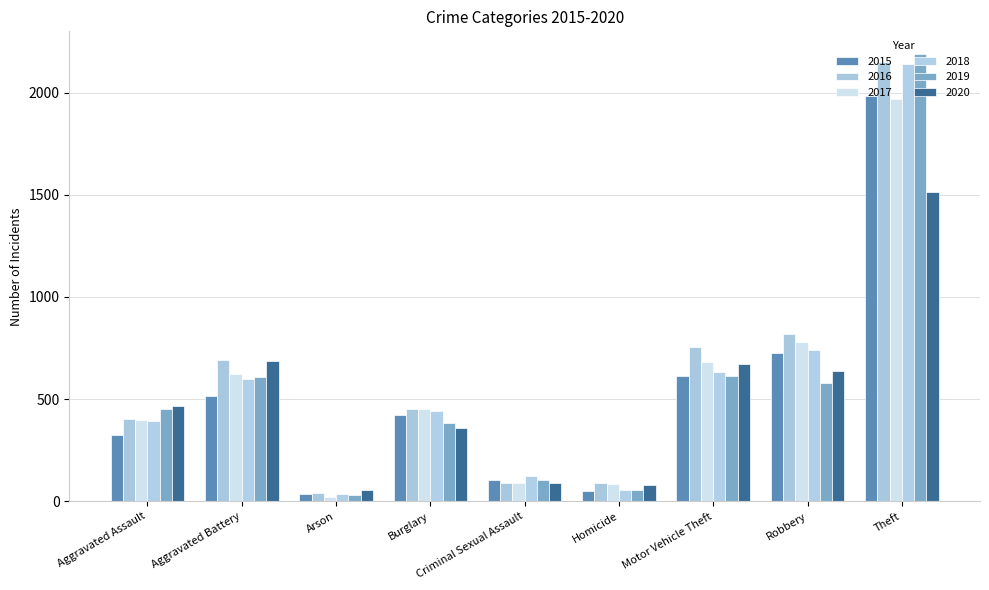

What are all the series names shown in the legend?

2015, 2016, 2017, 2018, 2019, 2020